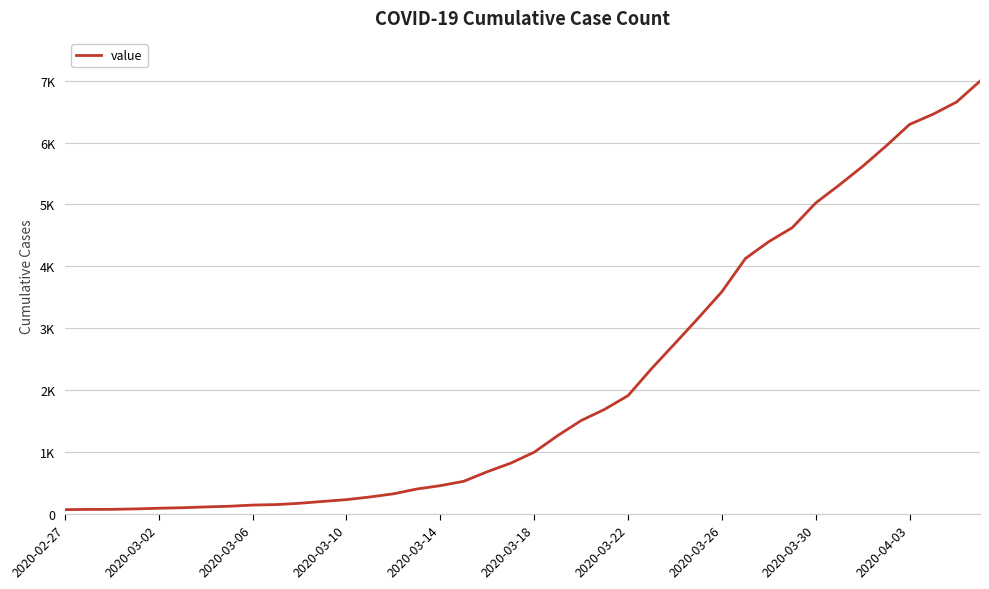

Is this an area chart (filled region under the line)?

No